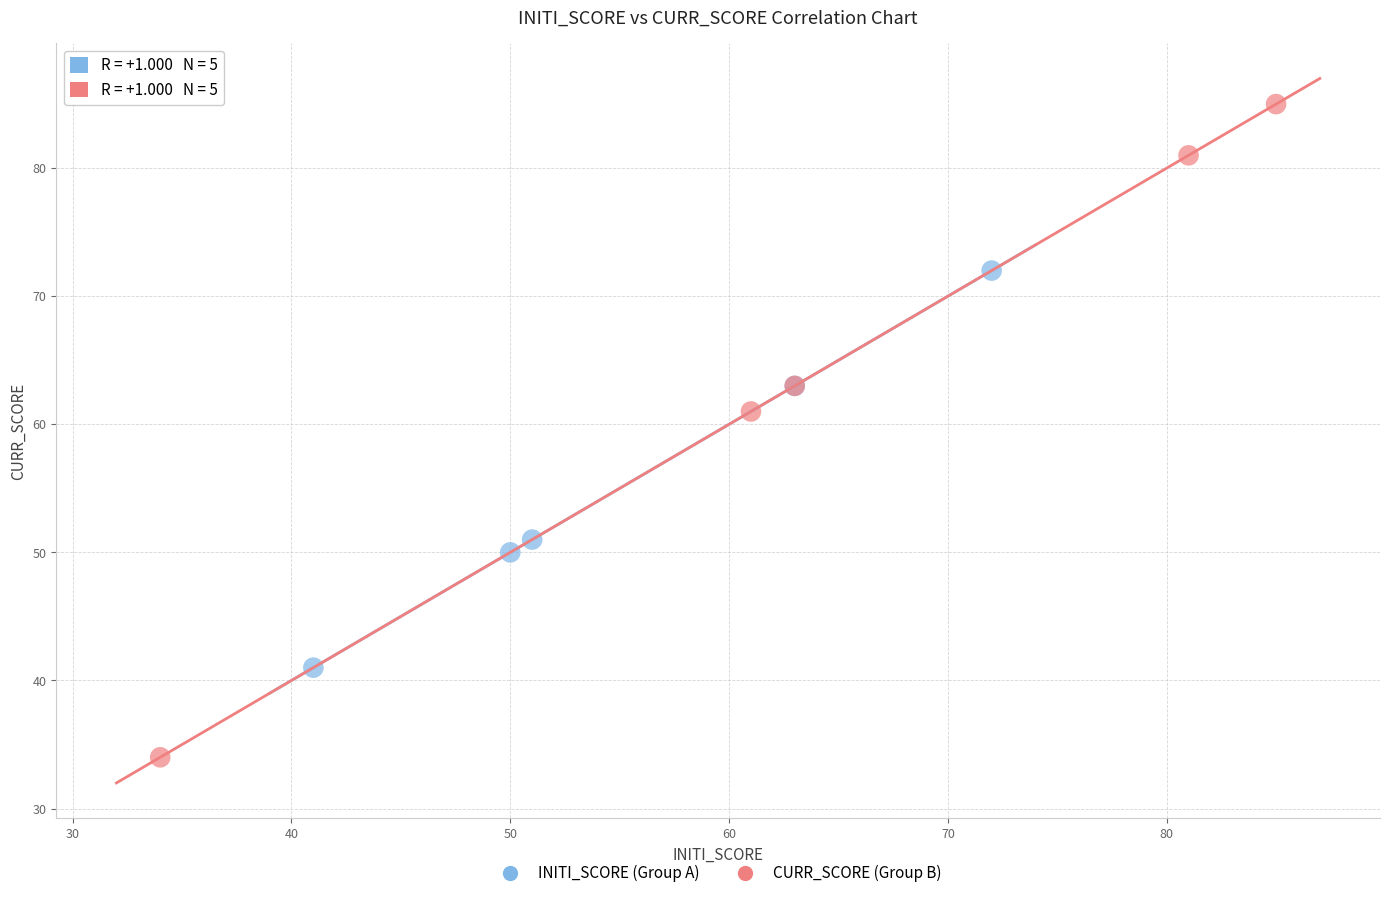

Which series contains the highest Y value?

CURR_SCORE (Group B)